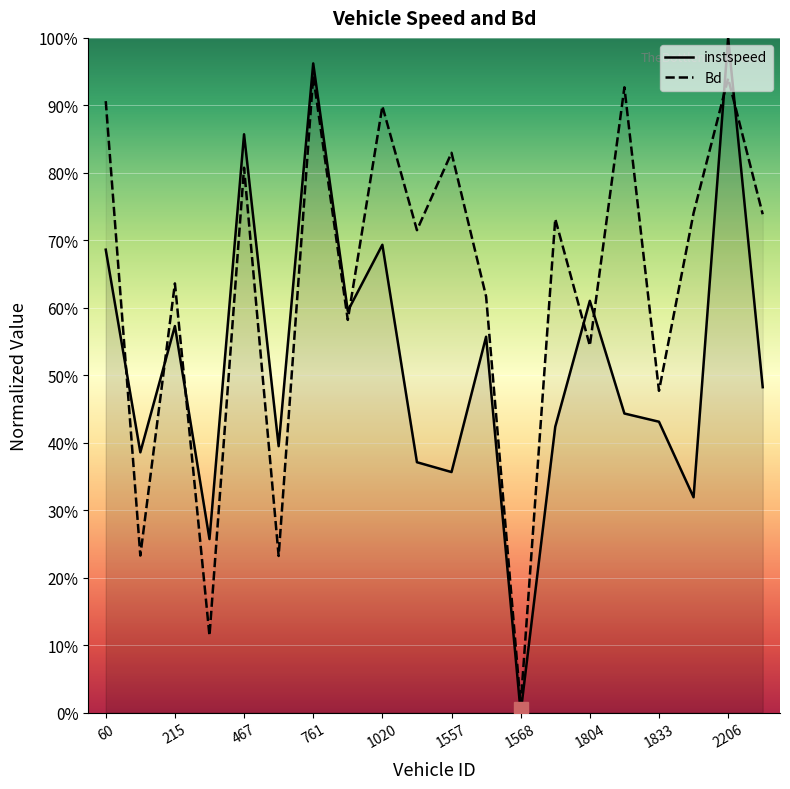

True or false: Bd has a value of 0.4 at 2052.0.

False